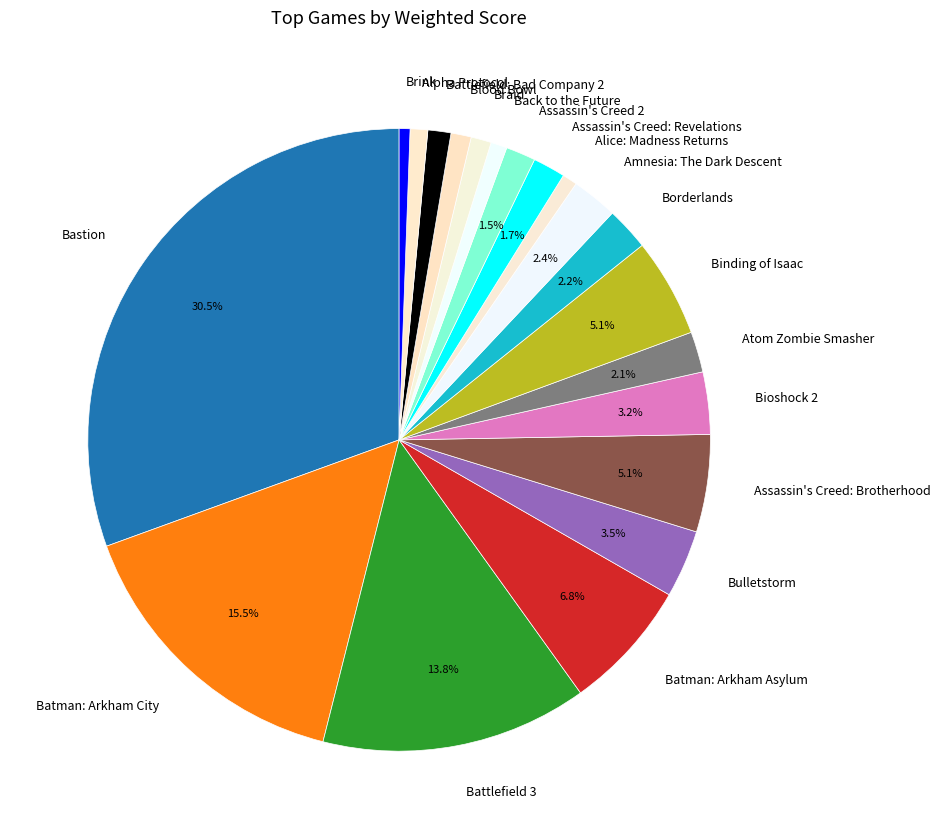

Which slice is the largest?

Bastion